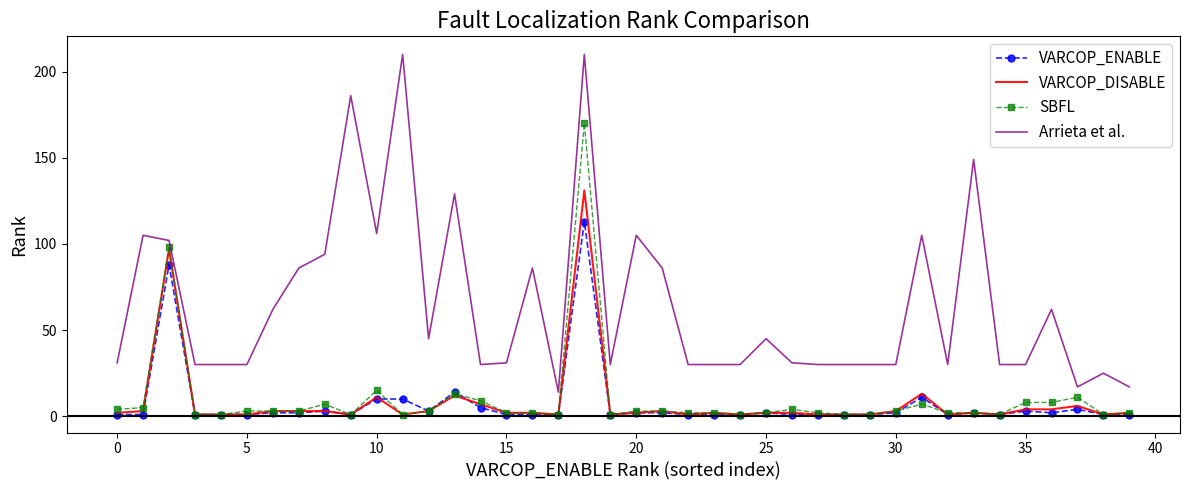

What is the difference between the second highest and minimum values in the VARCOP_ENABLE series?

87